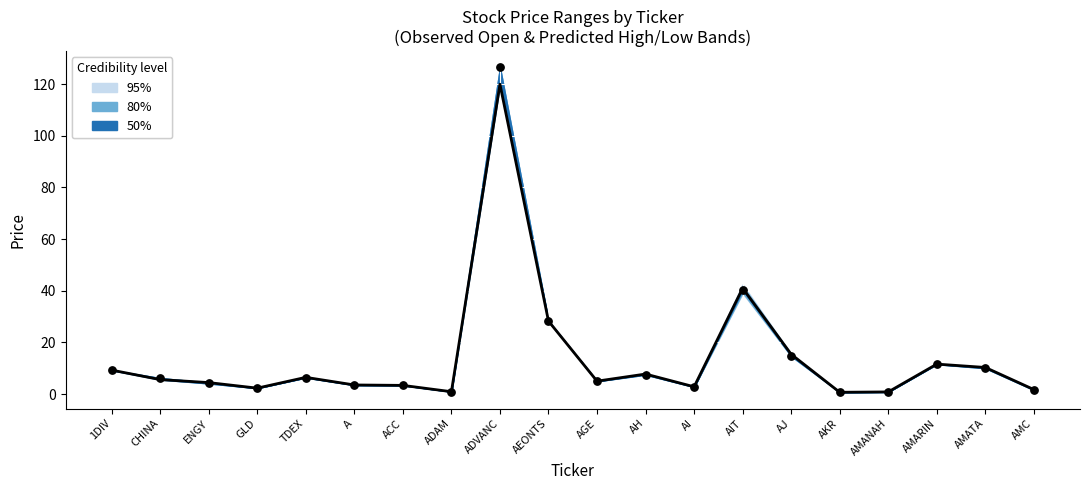

Between AMC and AJ, which is larger?

AJ